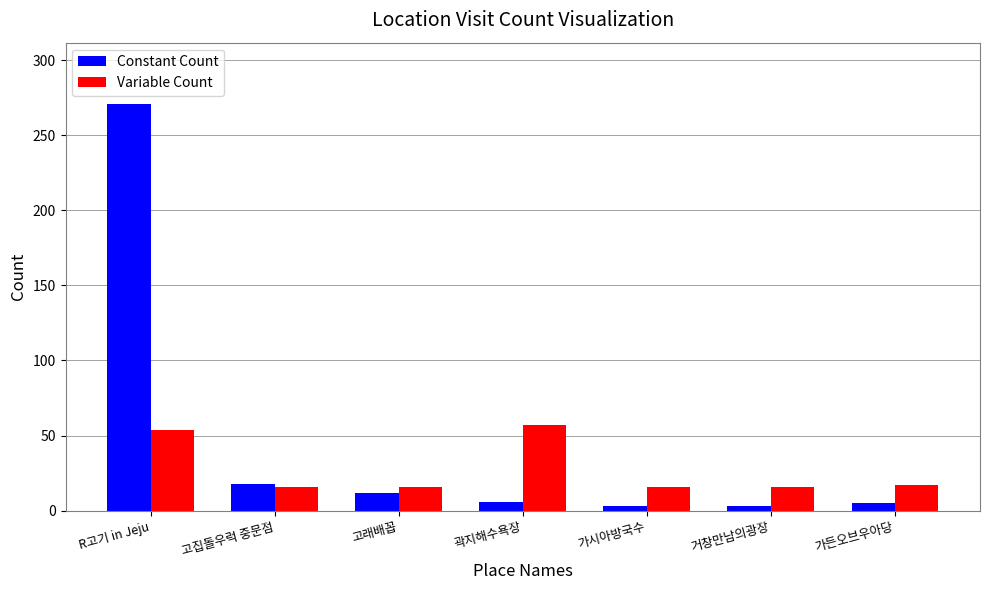

Rank the series by their average value, from lowest to highest.

Variable Count, Constant Count